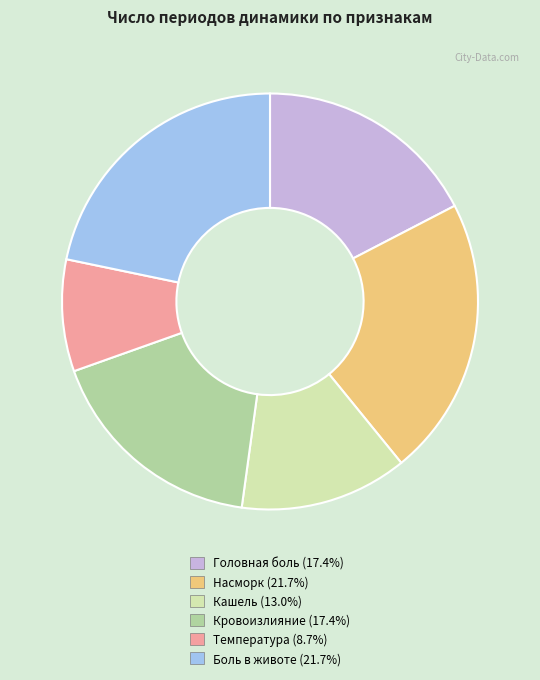

Does Насморк represent more than half of the total?

No